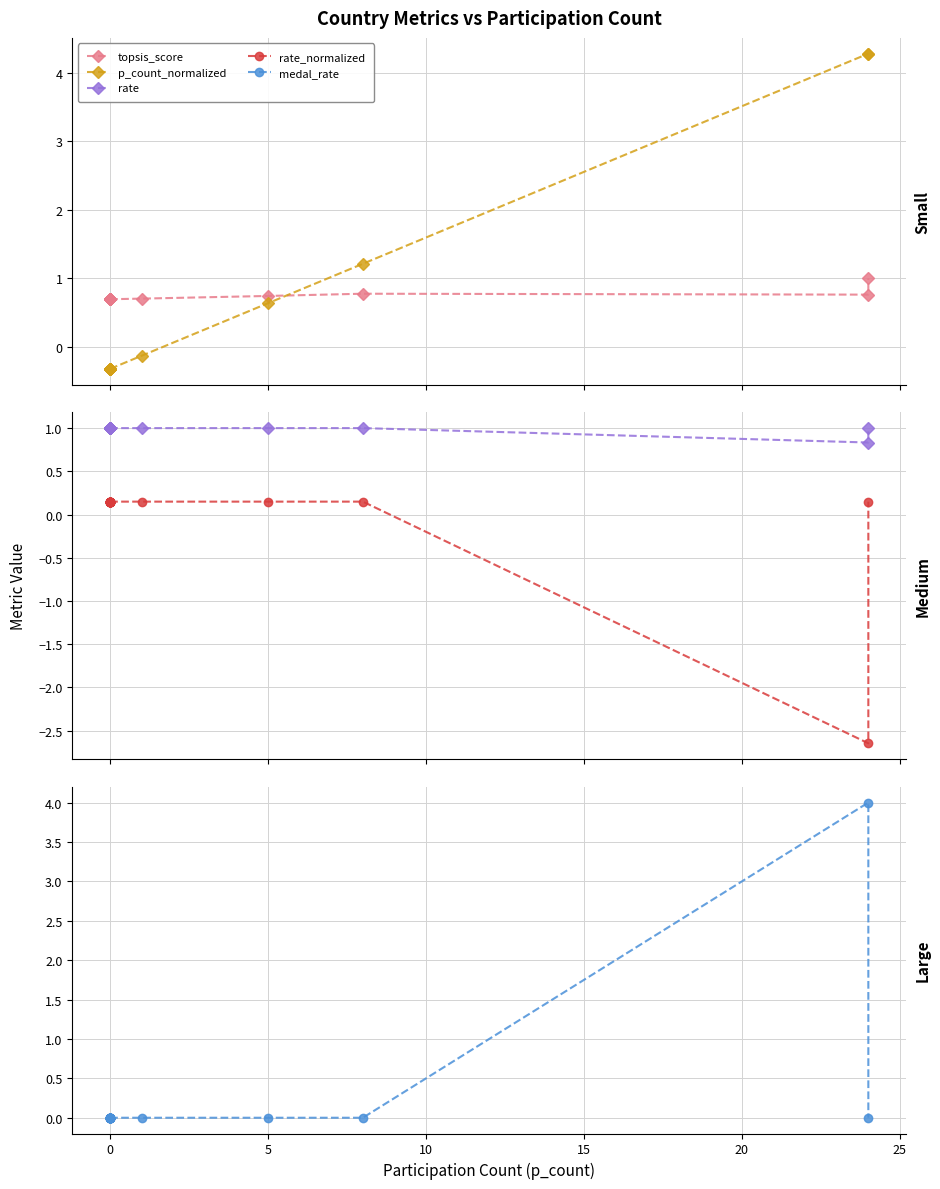

The value of p_count_normalized at 0 is -0.1. True or false?

False